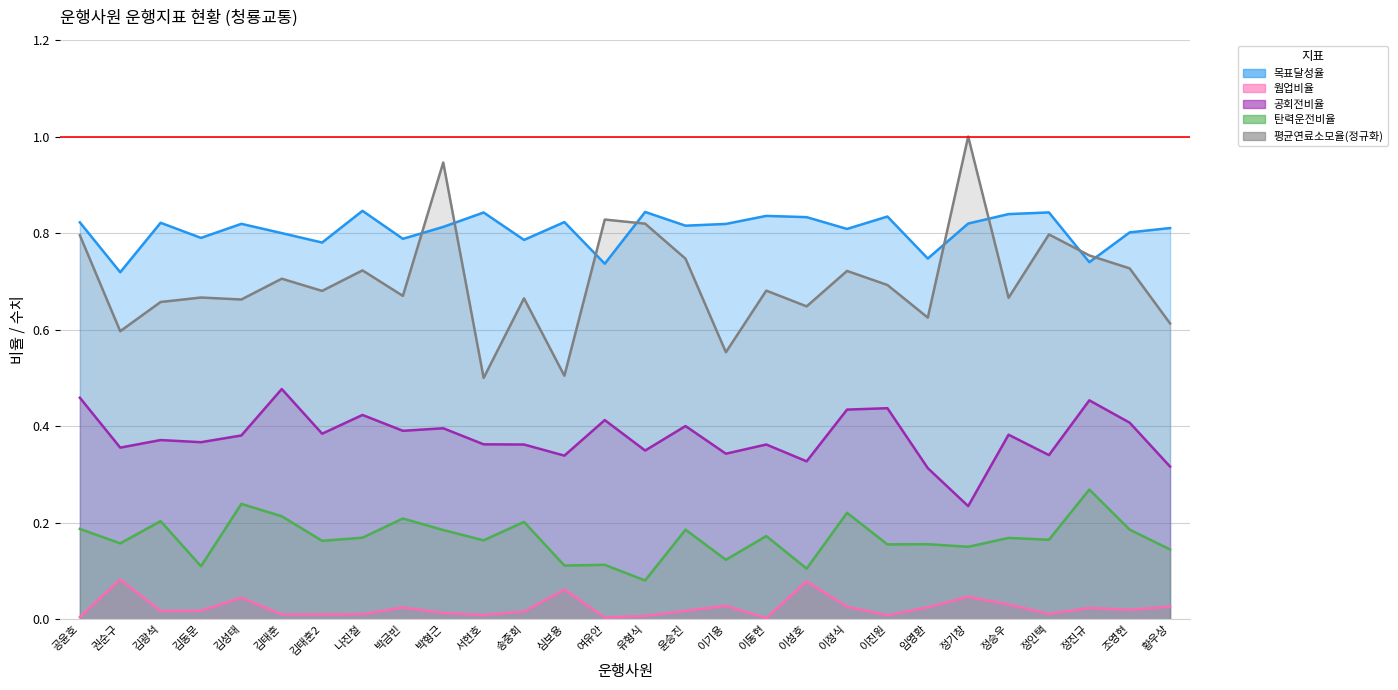

True or false: 웜업비율 and 평균연료소모율 intersect in this chart.

False